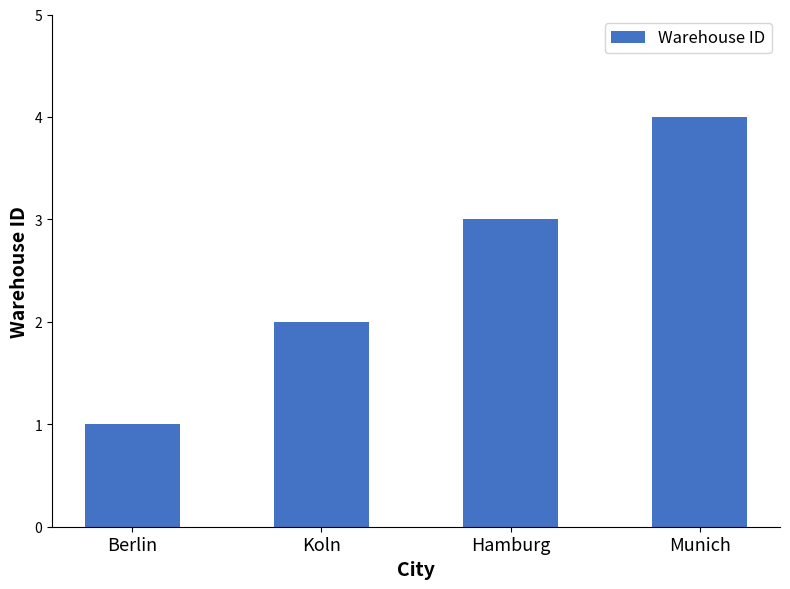

At which label is the value closest to 2?

Koln